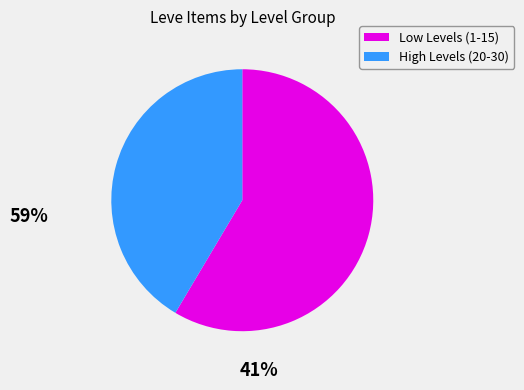

Does any single category account for the majority?

Yes